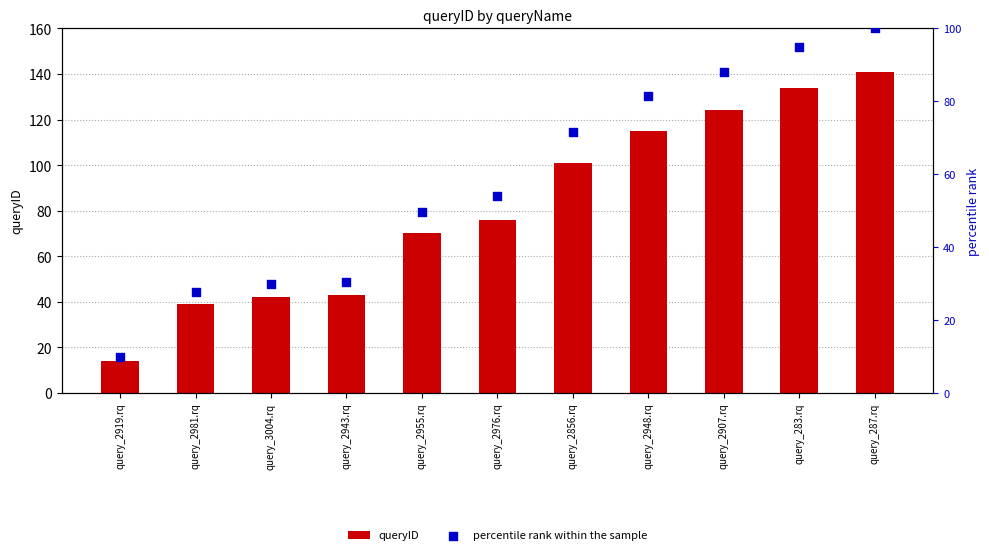

Which series reaches the maximum Y coordinate?

queryID